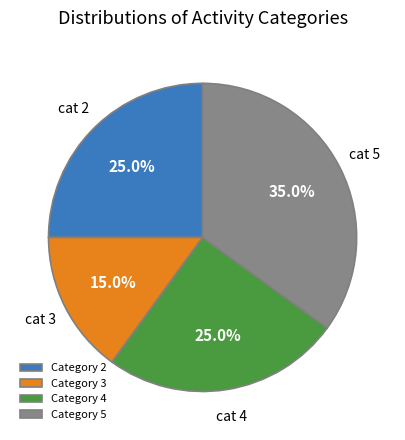

What is the ratio of the value at Category 5 to the value at Category 3?

2.3